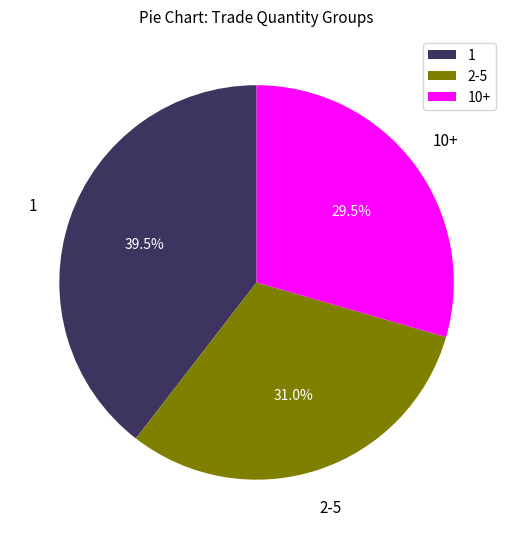

Approximately how many times larger is the value at 2-5 compared to 10+?

1.1